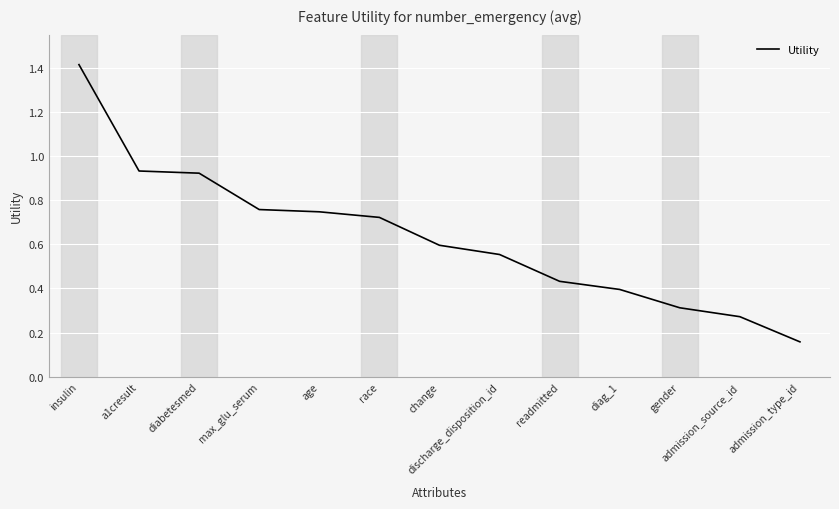

Does the chart display data point markers on the line(s)?

No